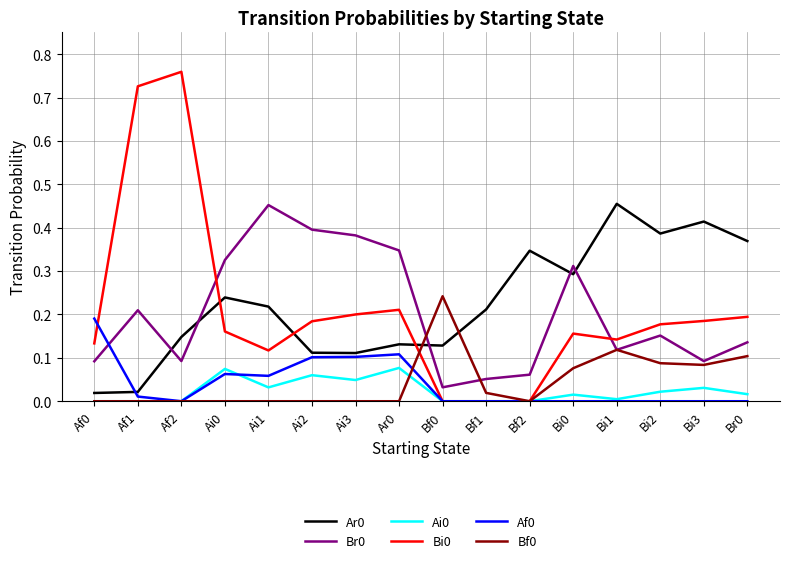

How many intersections are there between Ar0 and Af0?

1